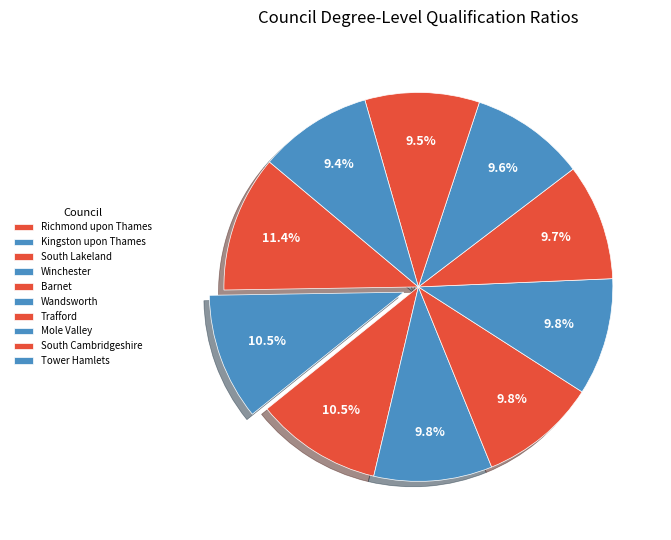

The South Cambridgeshire slice represents 22% of the pie. True or false?

False